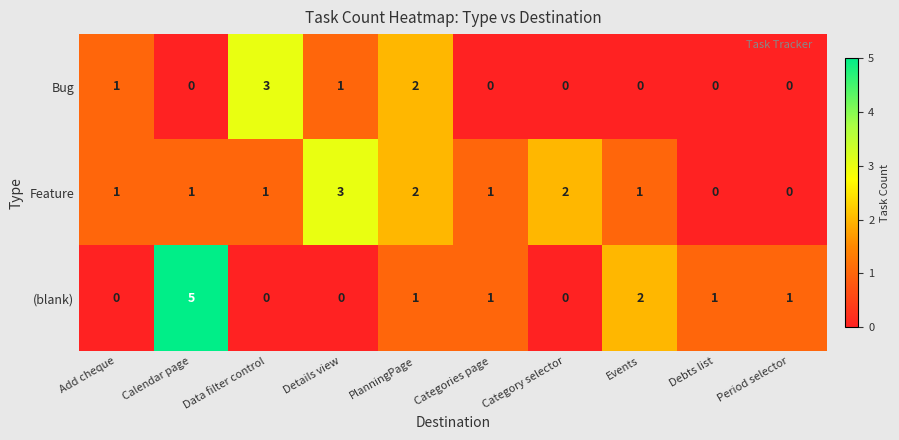

What is the total value across all series at Data filter control?

4